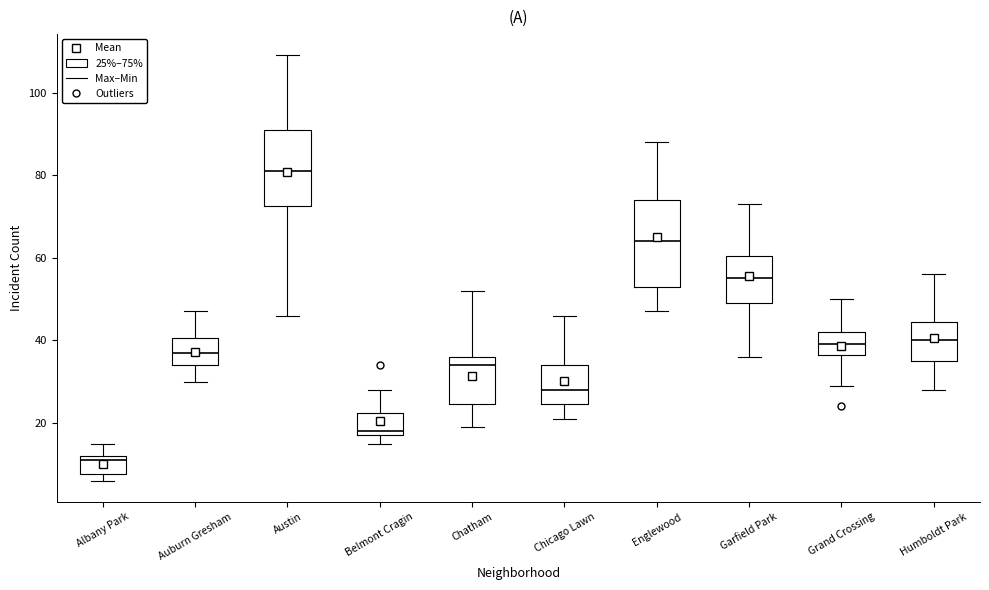

Reading left to right, read every box against the y-axis: the position of its median line, the range the box covers, and the ends of its whiskers. The values are not printed on the chart, so give them approximately, as read against the axis.

Albany Park: median 12 (just below the box's upper edge), box 8 to 12, whiskers 6 to 16
Auburn Gresham: median 38, box 34 to 40, whiskers 30 to 48
Austin: median 82, box 72 to 92, whiskers 46 to 110
Belmont Cragin: median 18 (just above the box's lower edge), box 18 to 22, whiskers 16 to 28
Chatham: median 34, box 24 to 36, whiskers 20 to 52
Chicago Lawn: median 28, box 24 to 34, whiskers 22 to 46
Englewood: median 64, box 54 to 74, whiskers 48 to 88
Garfield Park: median 56, box 50 to 60, whiskers 36 to 74
Grand Crossing: median 40, box 36 to 42, whiskers 30 to 50
Humboldt Park: median 40, box 36 to 44, whiskers 28 to 56